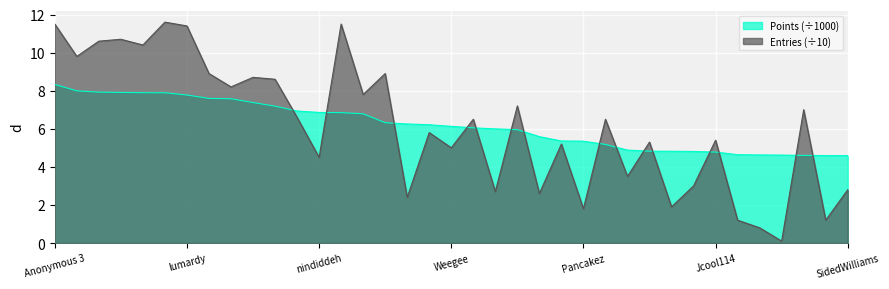

What is the difference between the second highest and second lowest values in the Entries series?

10.7